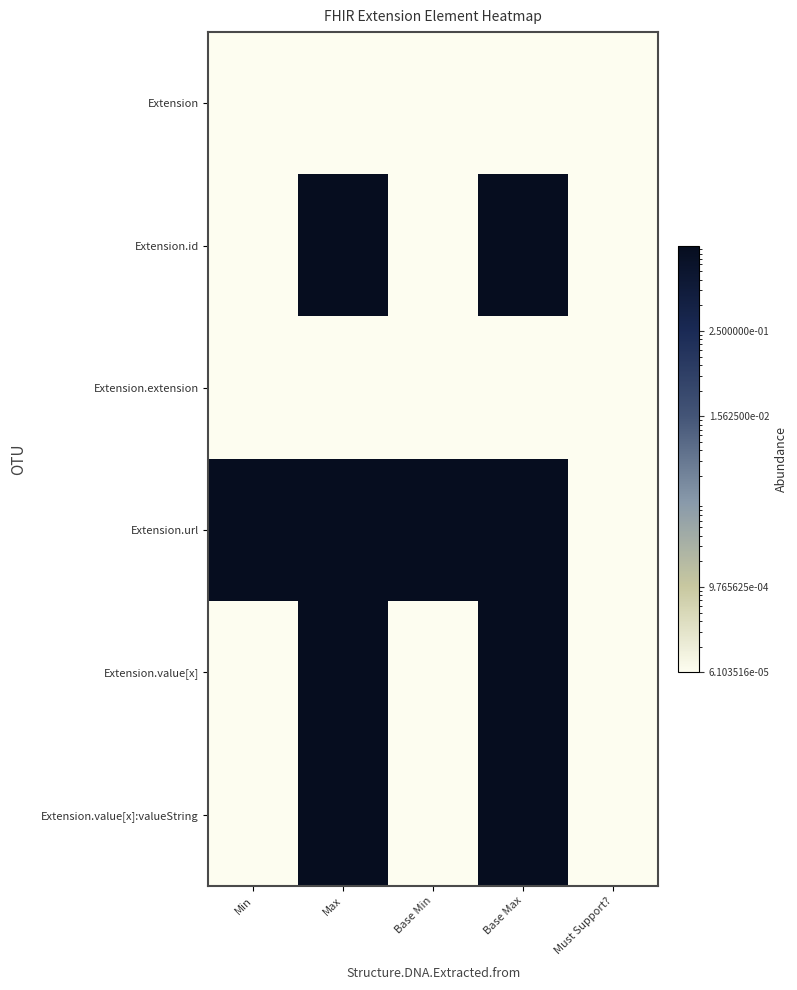

Which has a higher value, Base Max or Must Support??

Base Max